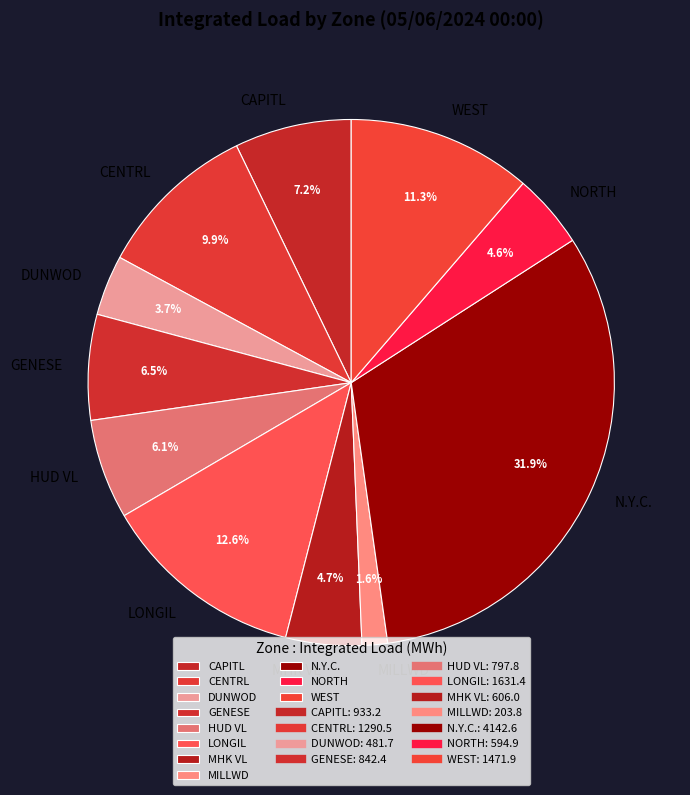

Does any single category account for the majority?

No